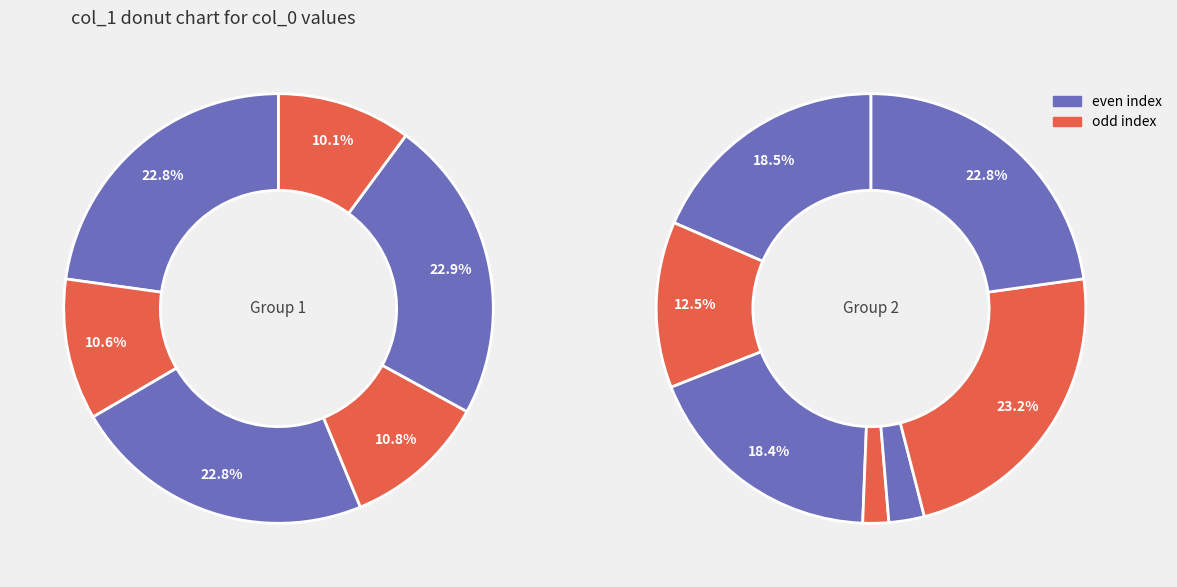

Is there a majority slice in this chart?

No